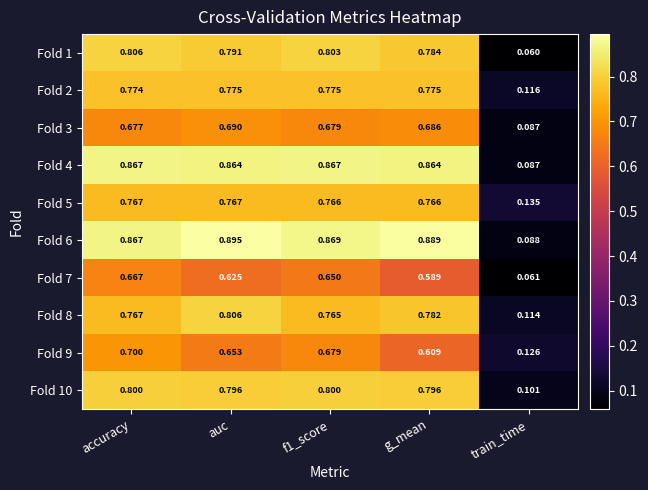

Which category has the lowest value across all series?

train_time